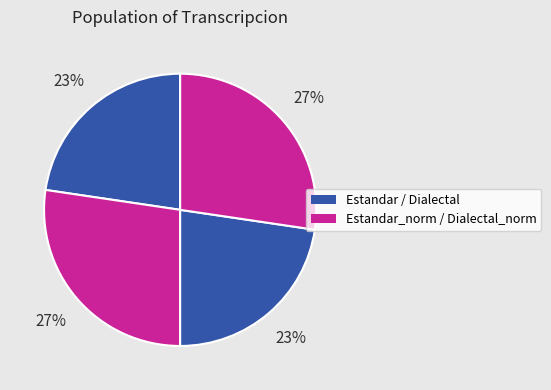

Count the number of slices in the pie.

4